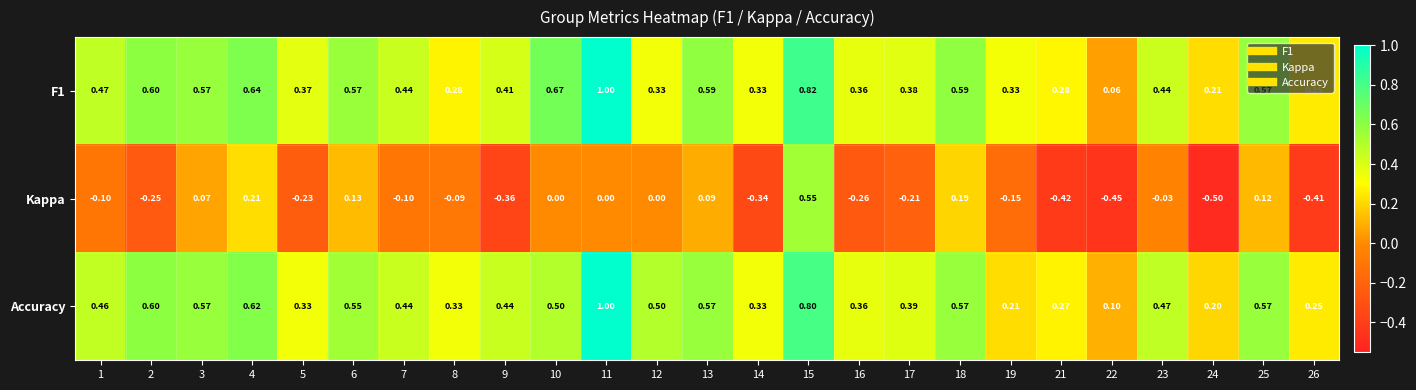

Which series has the largest range (max minus min)?

Kappa